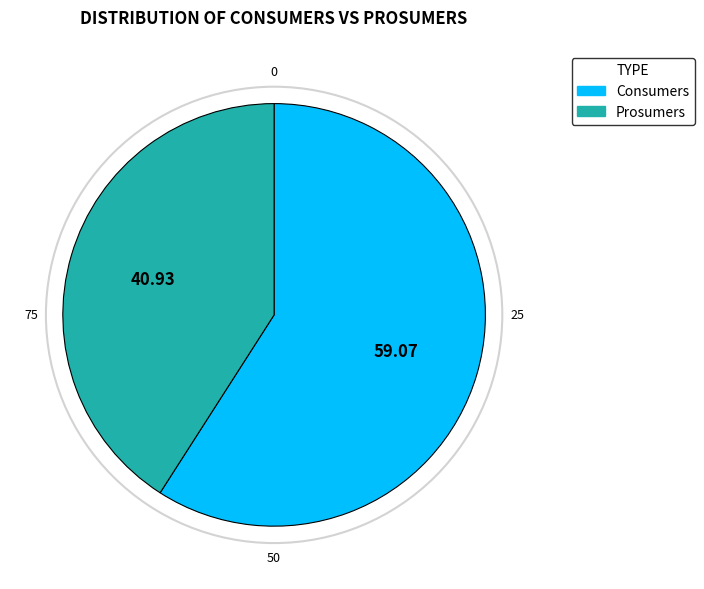

How many slices are in this pie chart?

2